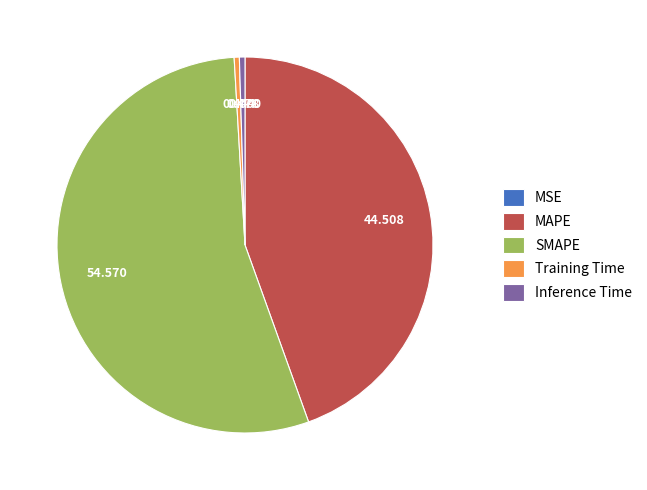

Which category has the biggest portion of the pie?

SMAPE